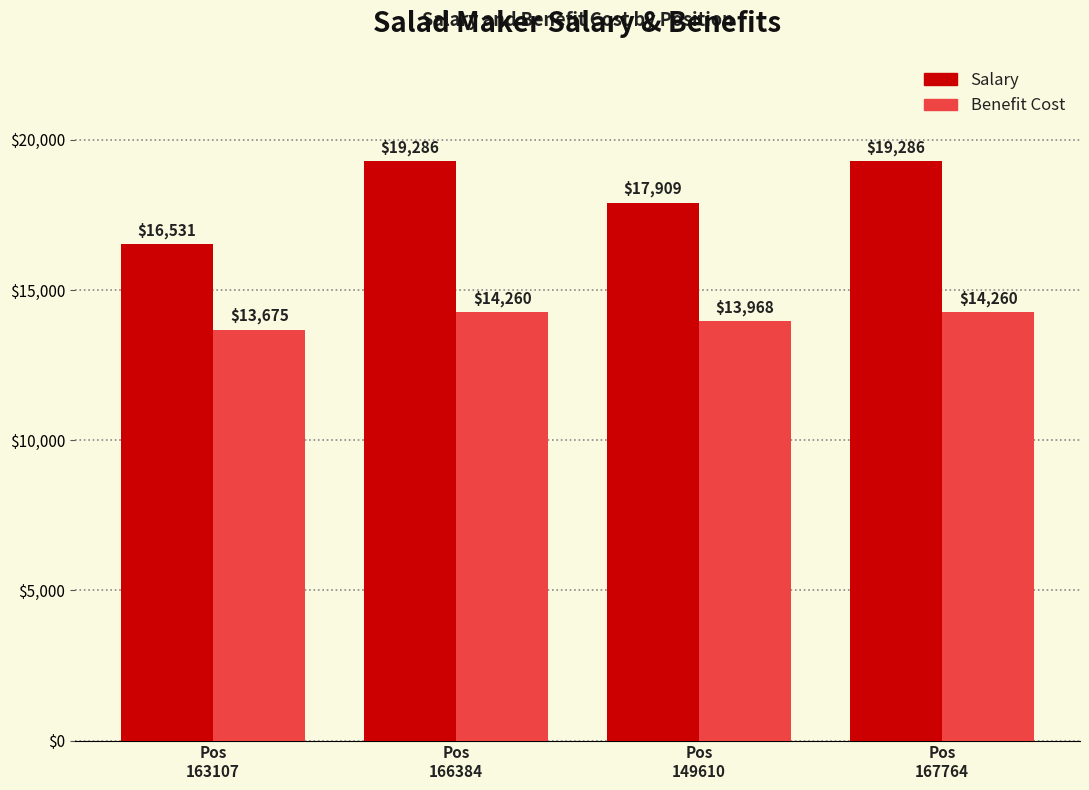

What is the minimum value shown in the chart?

13675.0